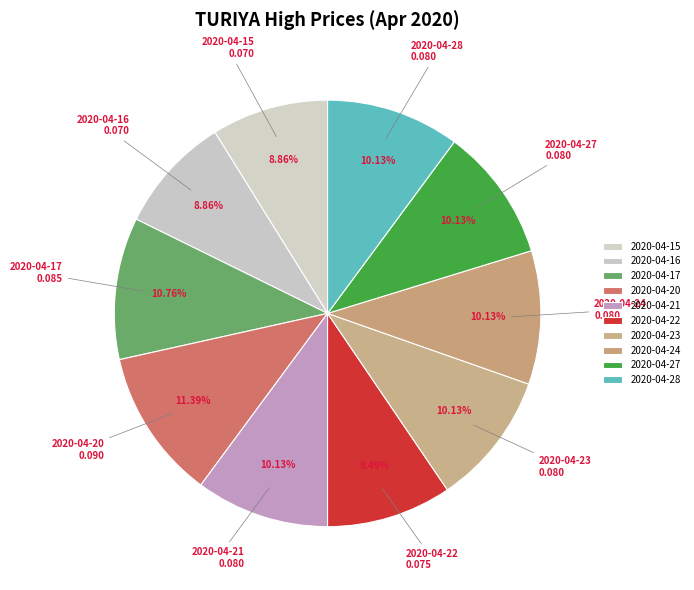

Which category has the biggest portion of the pie?

2020-04-20